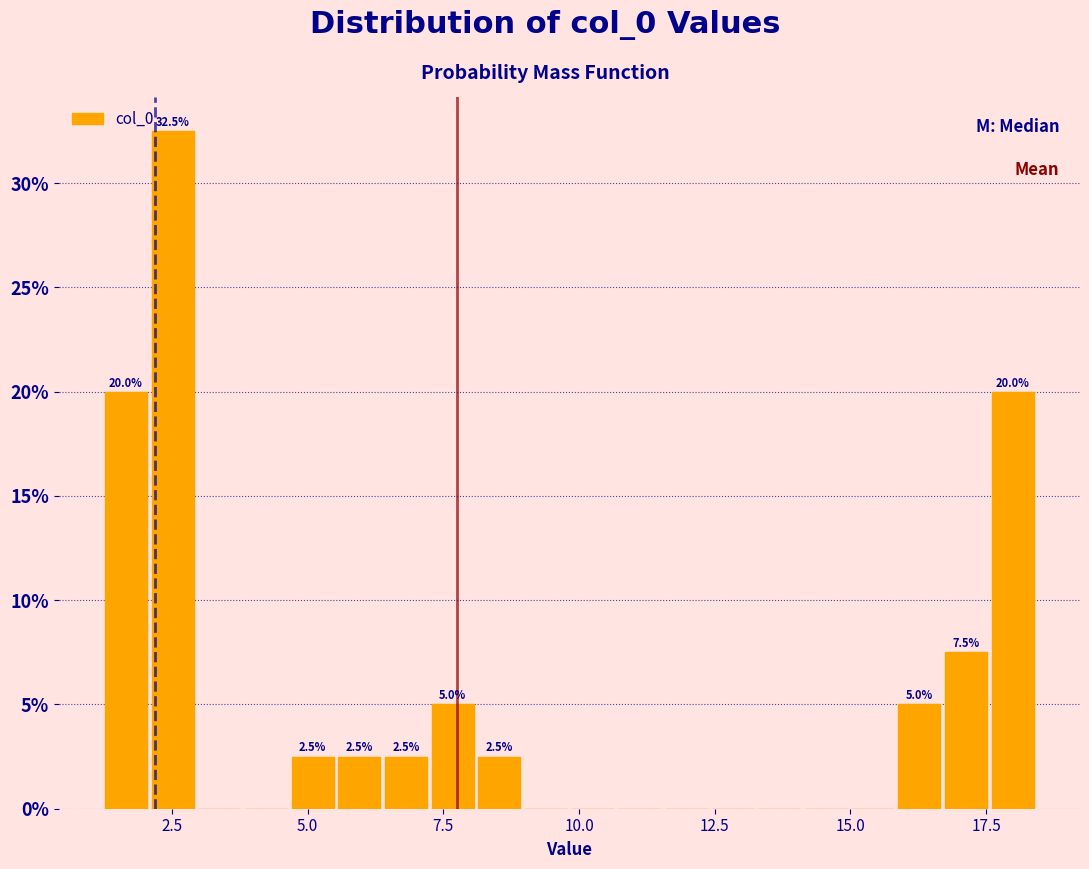

Around what value on the x-axis is the tallest bar? Give the approximate position of its centre, as read against the axis.

2.5